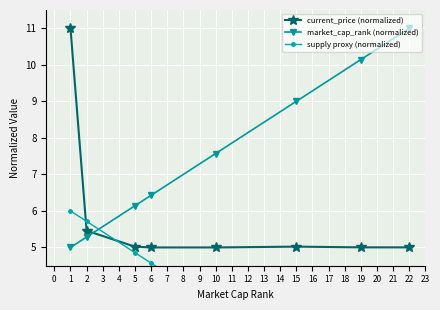

What is the maximum value for current_price (normalized)?

11.0